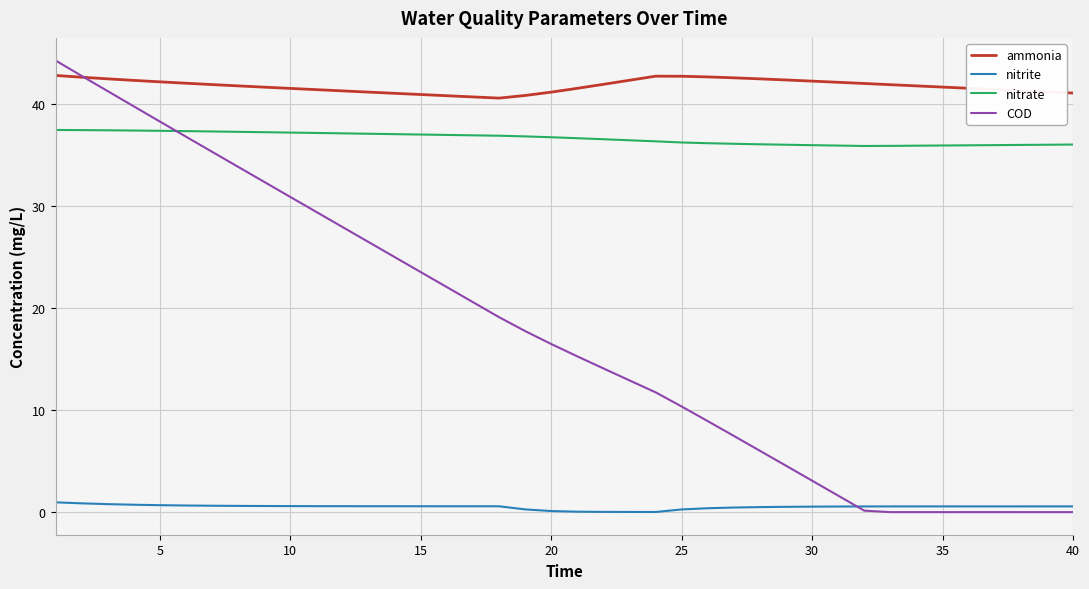

What is the lowest value of the ammonia series?

40.6